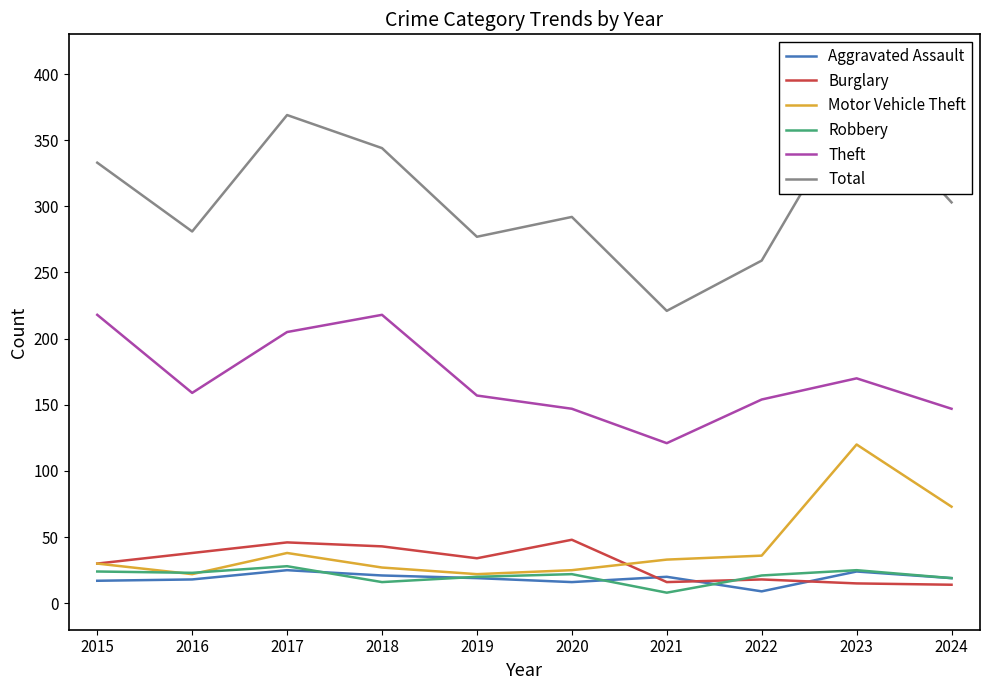

Between 2018 and 2019, which series saw the biggest shift?

Total